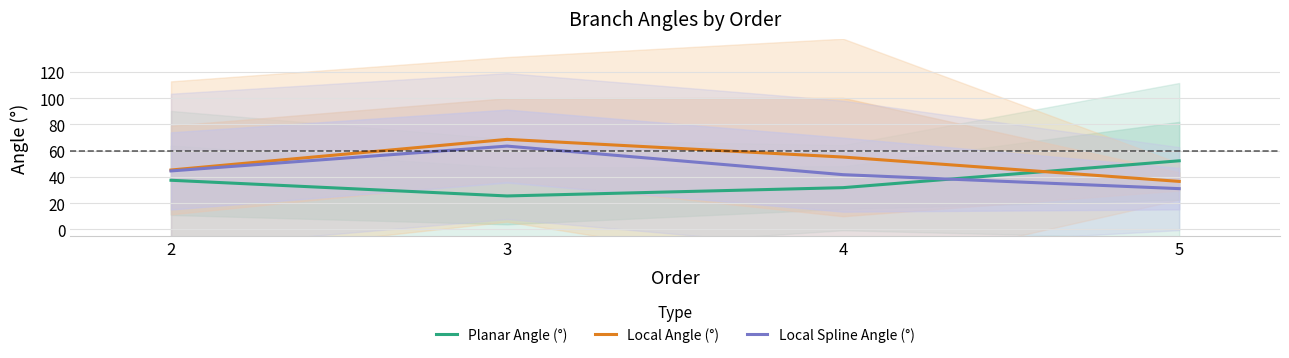

The value of Local Spline Angle (°) at 2 is 44.6. True or false?

True